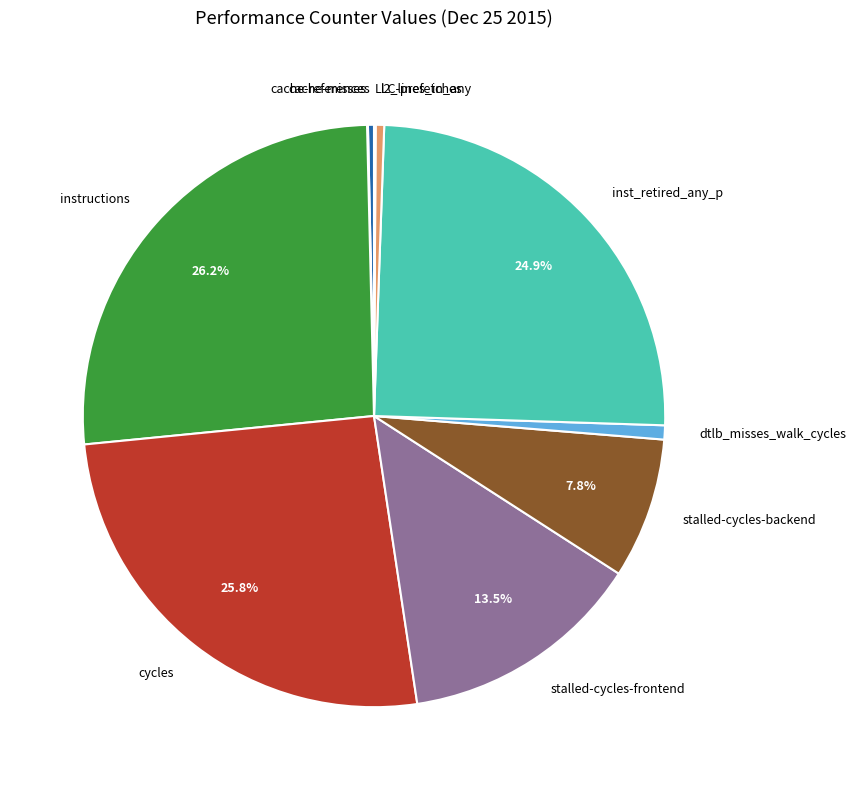

The cache-references slice represents 12% of the pie. True or false?

False